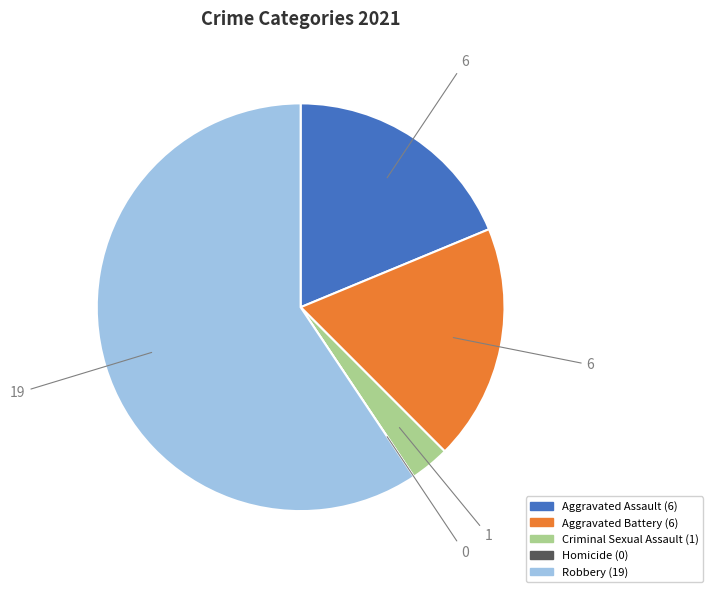

Which slice is the largest?

Robbery